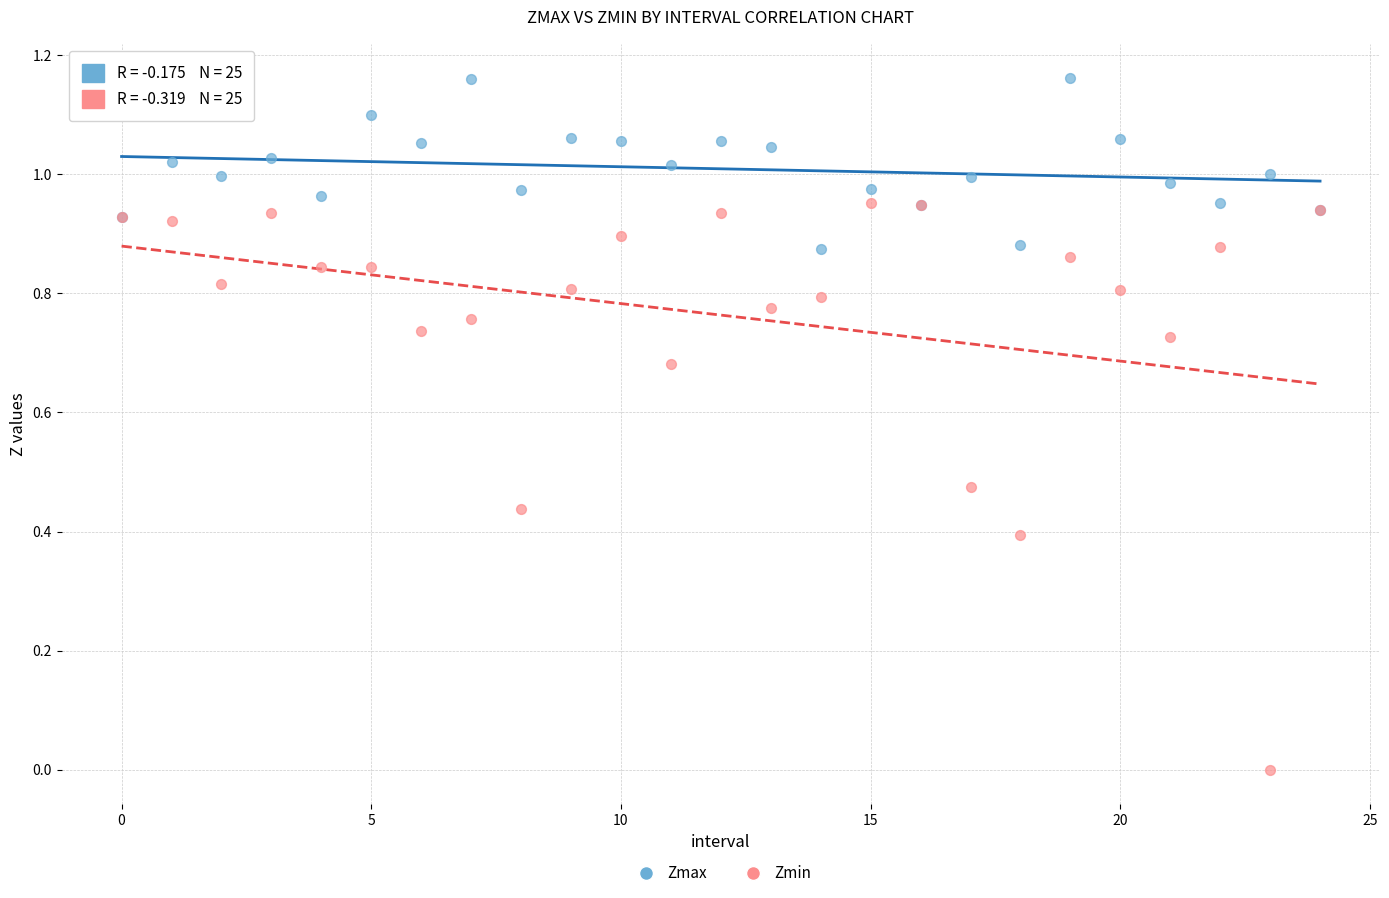

Which series reaches the maximum Y coordinate?

Zmax